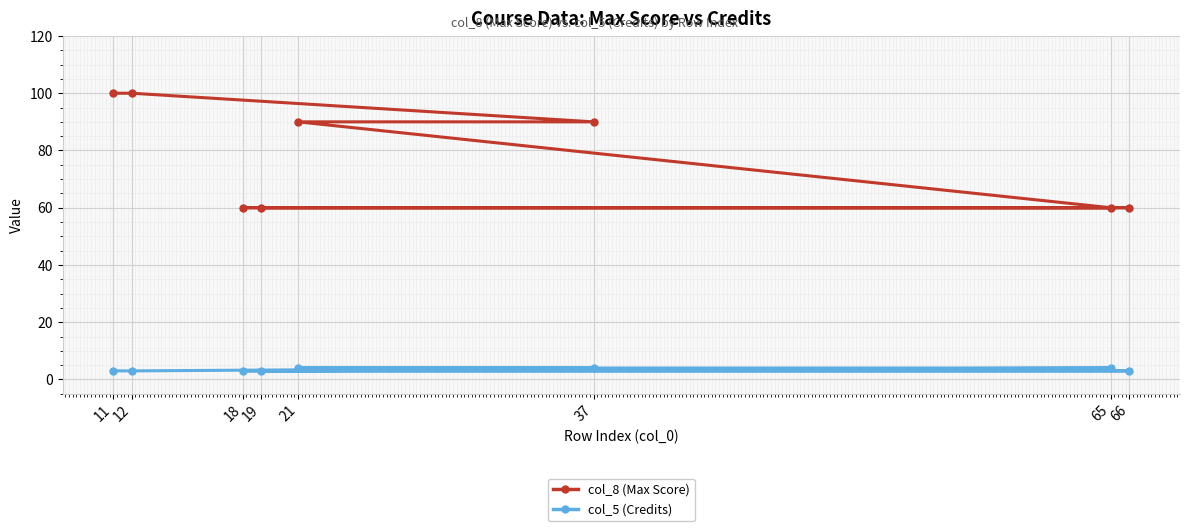

At which label is col_5 (Credits) closest to 3?

11